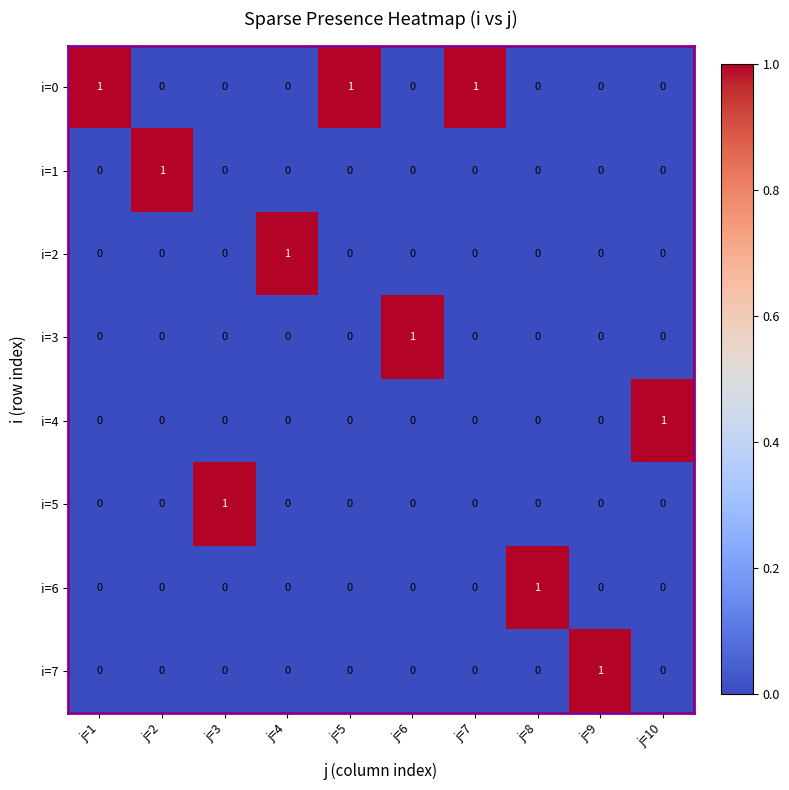

Which series has the largest total across all categories?

i=0